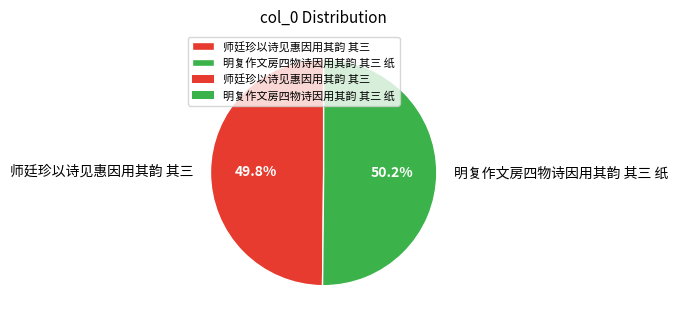

How many segments does this pie chart have?

2